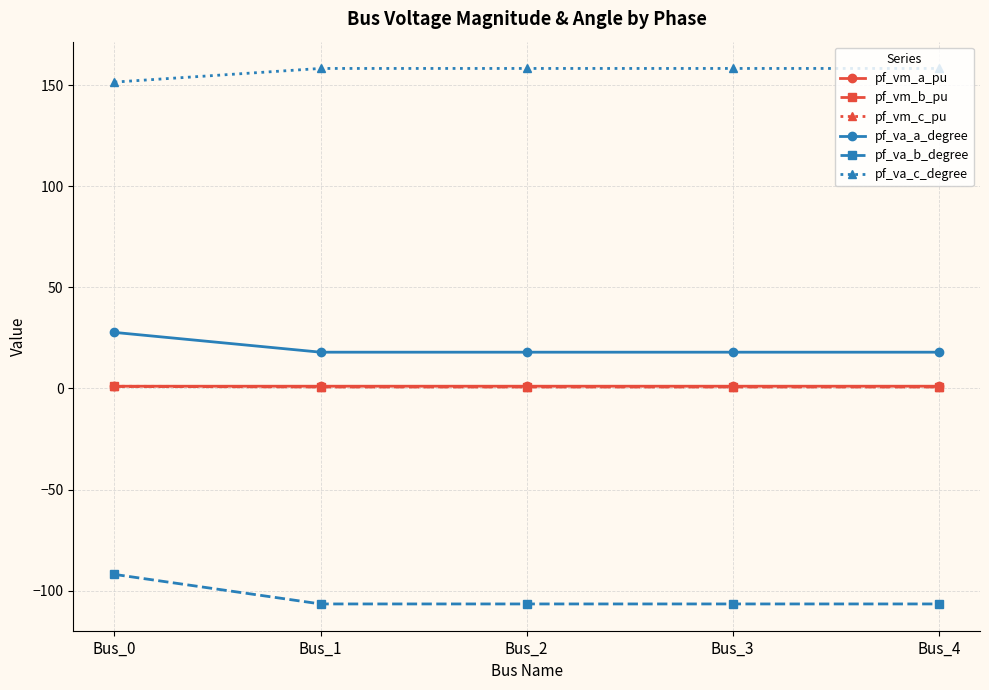

What is the difference between the maximum and minimum values in the pf_vm_b_pu series?

0.3